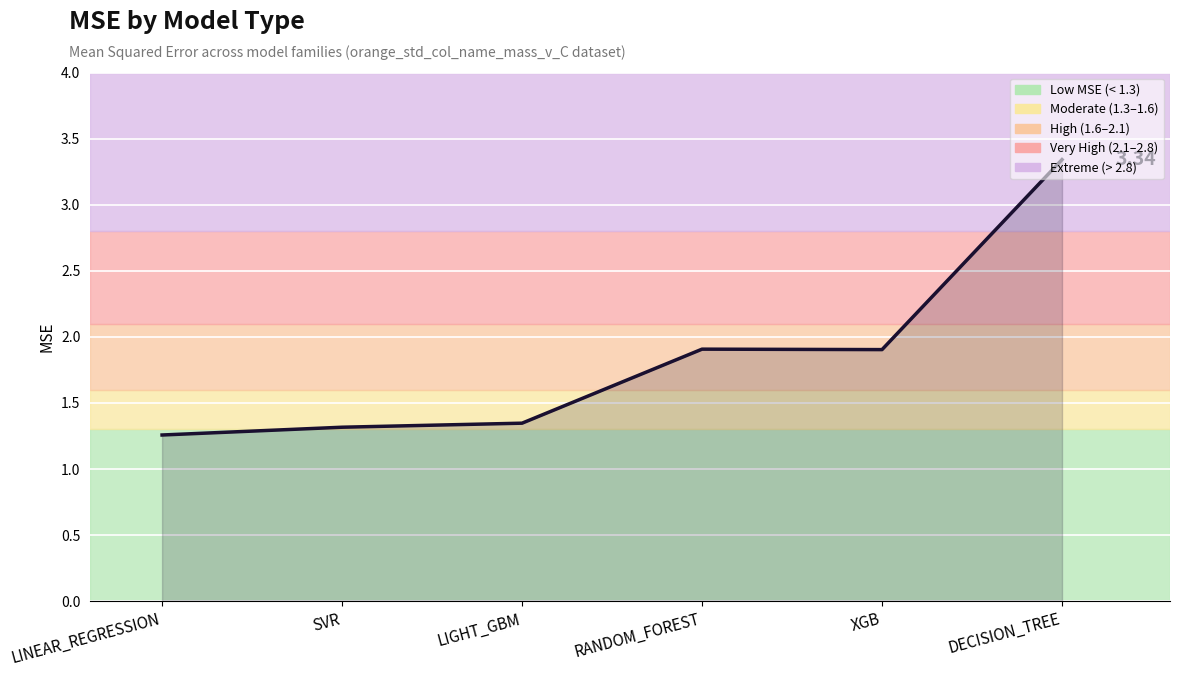

Which has a higher value, DECISION_TREE or RANDOM_FOREST?

DECISION_TREE